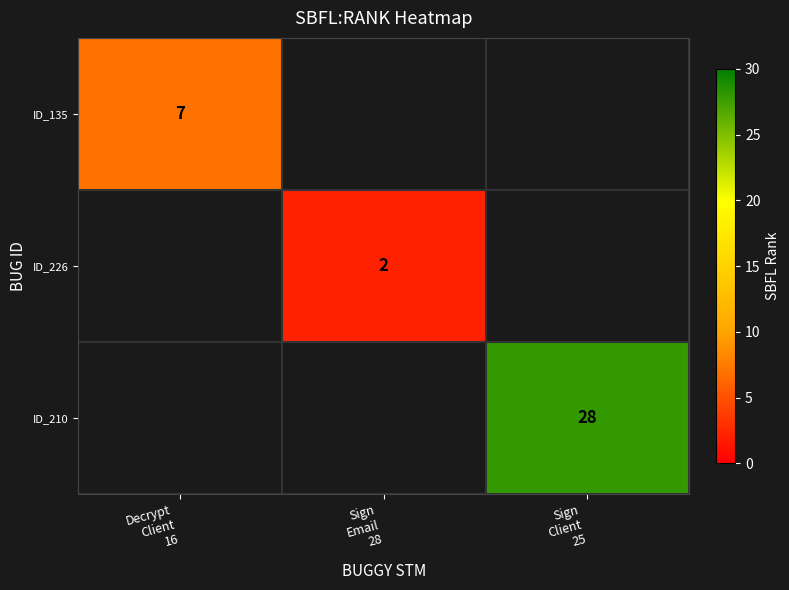

How many categories are shown in the chart?

3